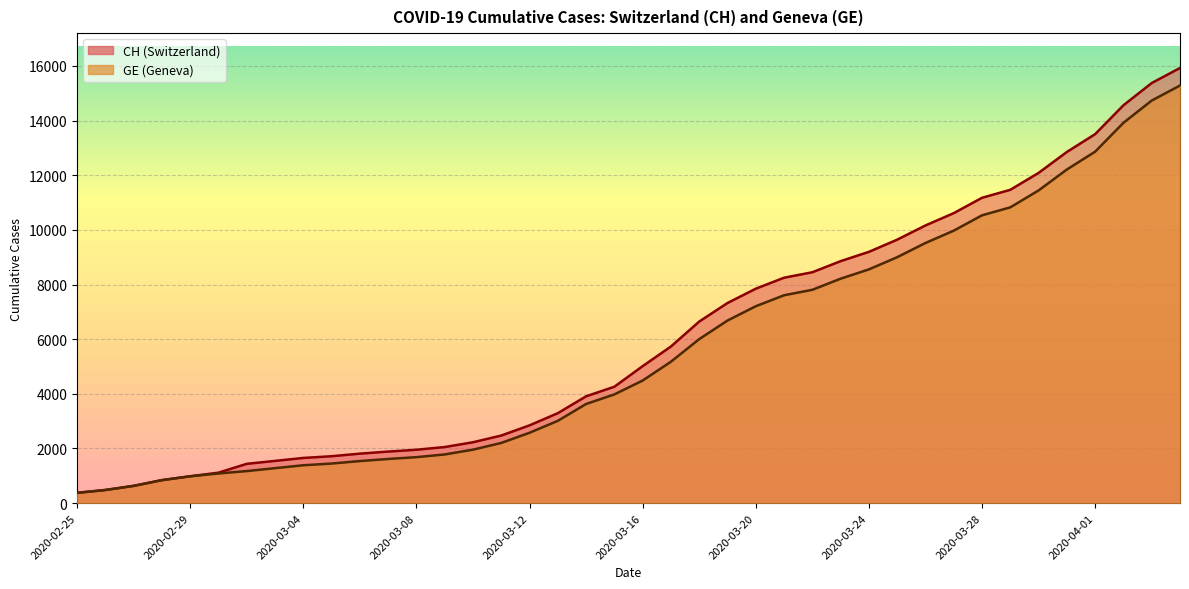

Reading right to left, extract all data points from this chart.

CH: 2020-04-04=15926	2020-04-03=15375	2020-04-02=14561	2020-04-01=13505	2020-03-31=12852	2020-03-30=12086	2020-03-29=11467	2020-03-28=11175	2020-03-27=10613	2020-03-26=10162	2020-03-25=9642	2020-03-24=9196	2020-03-23=8855	2020-03-22=8449	2020-03-21=8249	2020-03-20=7847	2020-03-19=7323	2020-03-18=6644	2020-03-17=5731	2020-03-16=5012	2020-03-15=4259	2020-03-14=3908	2020-03-13=3291	2020-03-12=2845	2020-03-11=2472	2020-03-10=2226	2020-03-09=2051	2020-03-08=1952	2020-03-07=1885	2020-03-06=1809	2020-03-05=1715	2020-03-04=1652	2020-03-03=1544	2020-03-02=1436	2020-03-01=1113	2020-02-29=981	2020-02-28=840	2020-02-27=630	2020-02-26=479	2020-02-25=375
GE: 2020-04-04=15284	2020-04-03=14733	2020-04-02=13919	2020-04-01=12863	2020-03-31=12210	2020-03-30=11444	2020-03-29=10825	2020-03-28=10533	2020-03-27=9971	2020-03-26=9520	2020-03-25=9000	2020-03-24=8554	2020-03-23=8213	2020-03-22=7807	2020-03-21=7607	2020-03-20=7205	2020-03-19=6681	2020-03-18=6002	2020-03-17=5174	2020-03-16=4485	2020-03-15=3978	2020-03-14=3627	2020-03-13=3010	2020-03-12=2574	2020-03-11=2201	2020-03-10=1955	2020-03-09=1780	2020-03-08=1681	2020-03-07=1614	2020-03-06=1538	2020-03-05=1447	2020-03-04=1384	2020-03-03=1278	2020-03-02=1171	2020-03-01=1083	2020-02-29=981	2020-02-28=840	2020-02-27=630	2020-02-26=479	2020-02-25=375